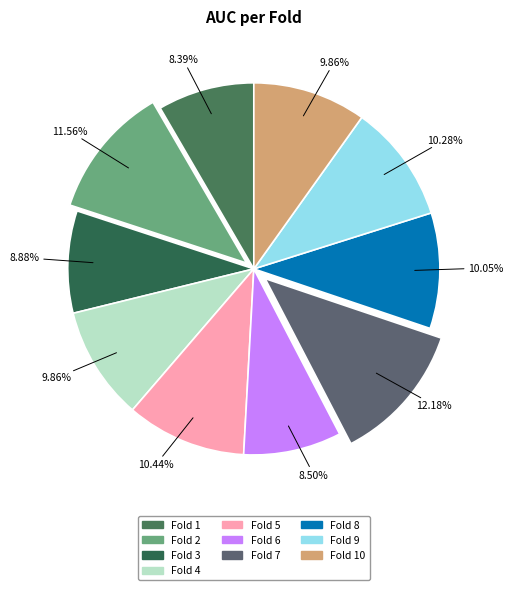

To the nearest percent, what is the average slice percentage?

10%